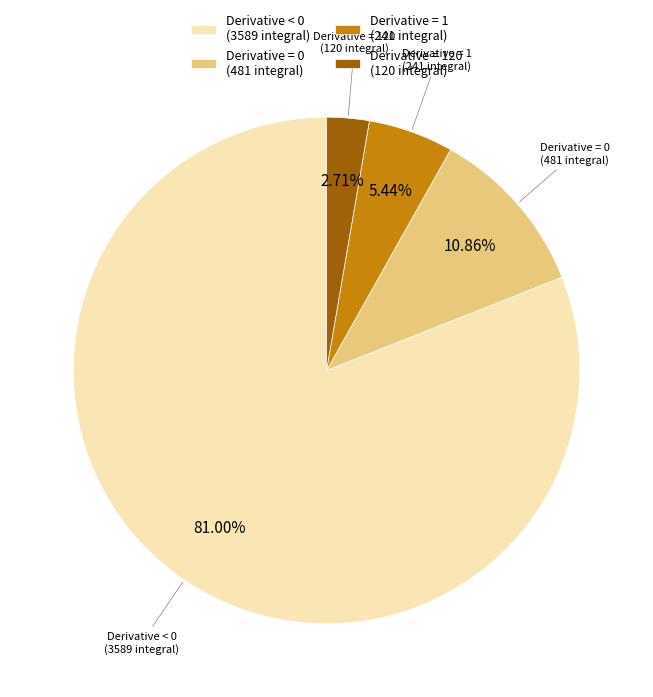

What is the largest slice in the pie chart?

Derivative < 0 (3589 integral)